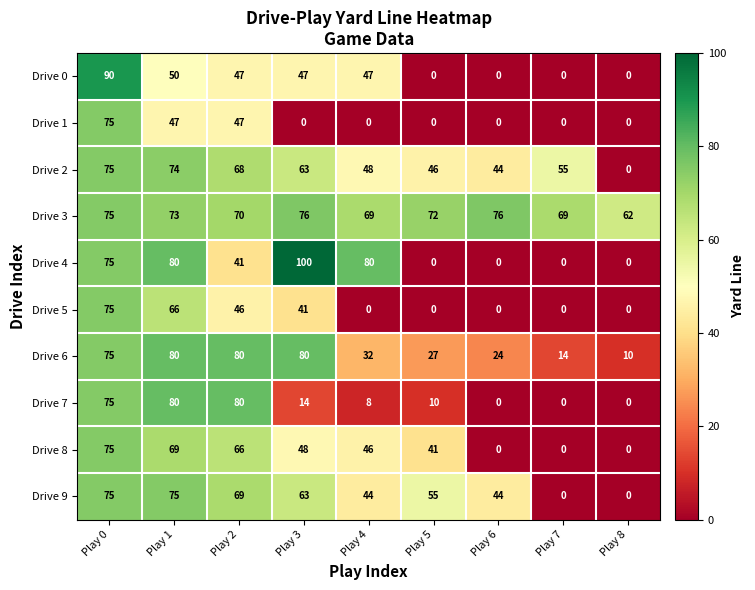

What is the average value of the Drive 8 series?

38